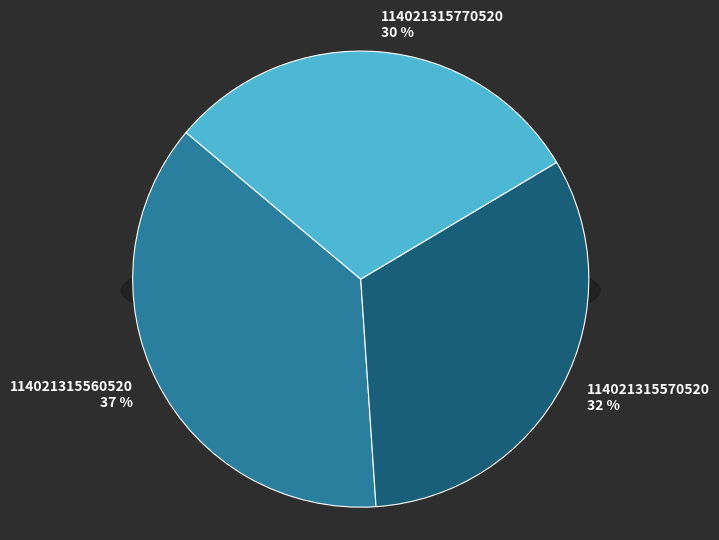

To the nearest percent, what is the difference between the largest and smallest slice percentages?

7%